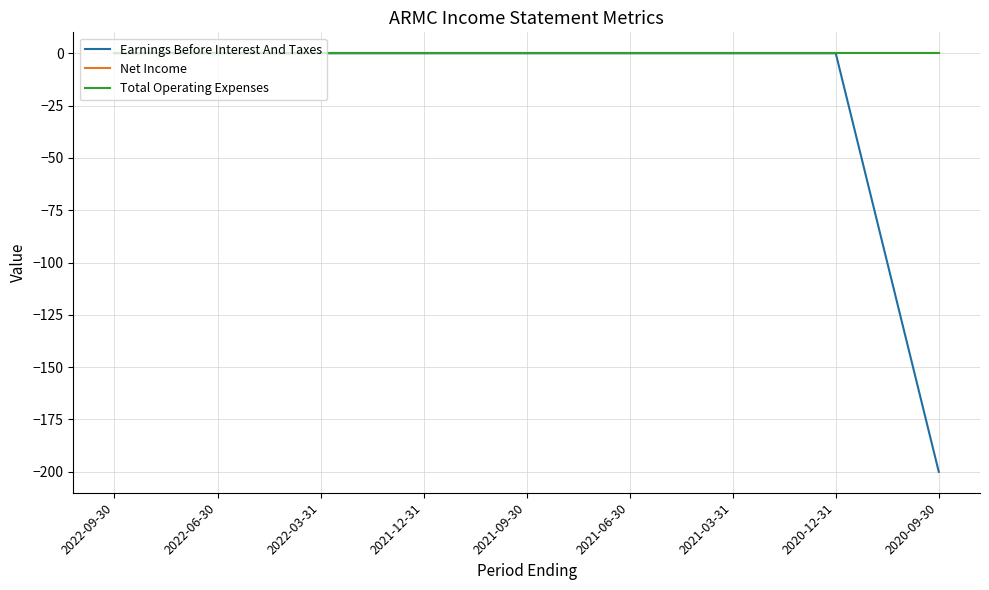

Is this an area chart (filled region under the line)?

No